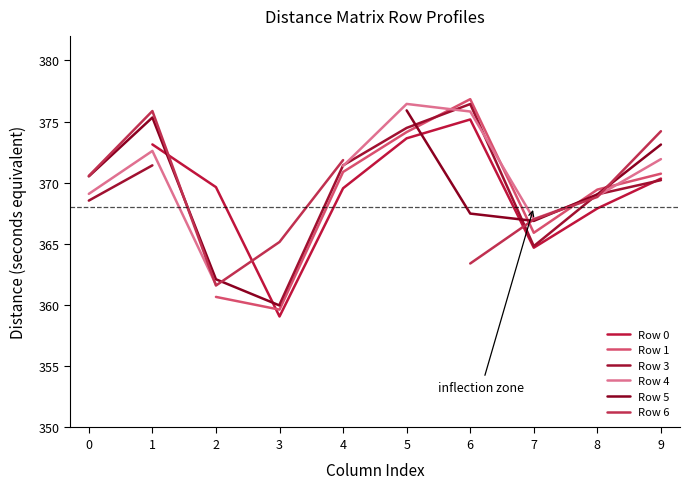

Between which two adjacent categories do Row 6 and Row 4 first intersect?

1 and 2